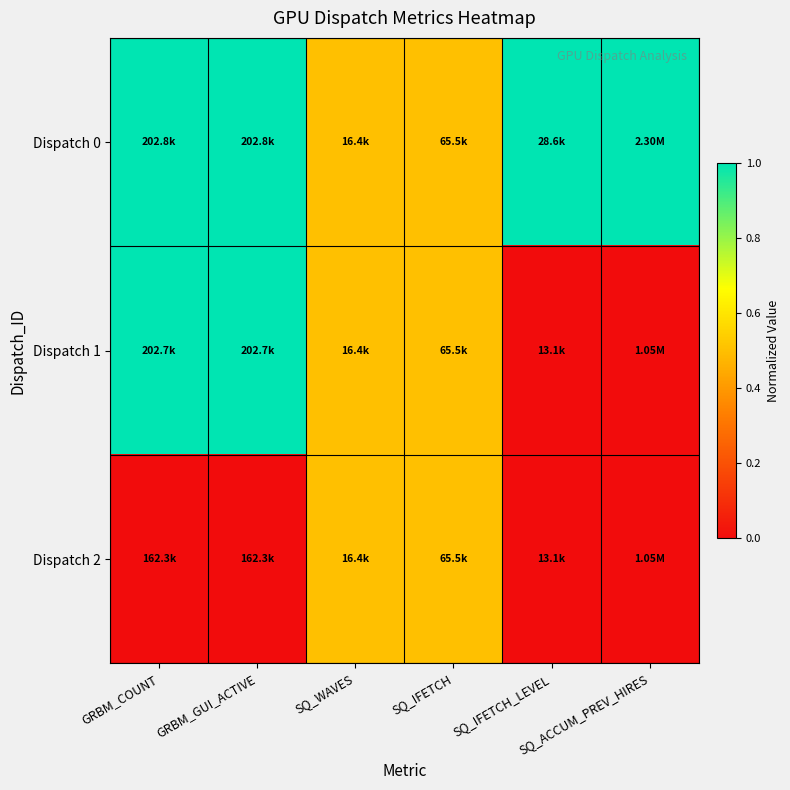

Count the number of data series in this chart.

3